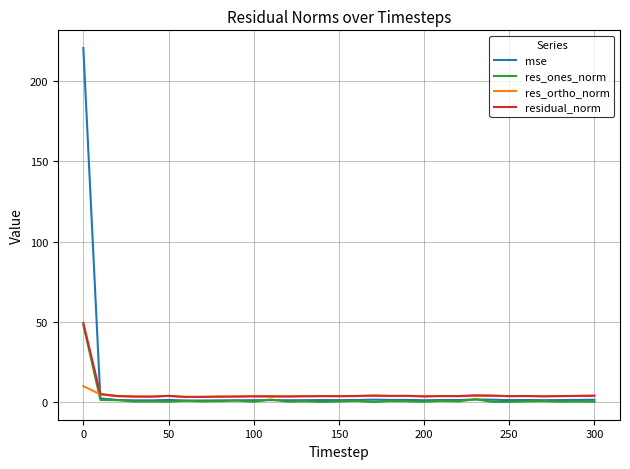

Which series has the widest spread of values?

mse